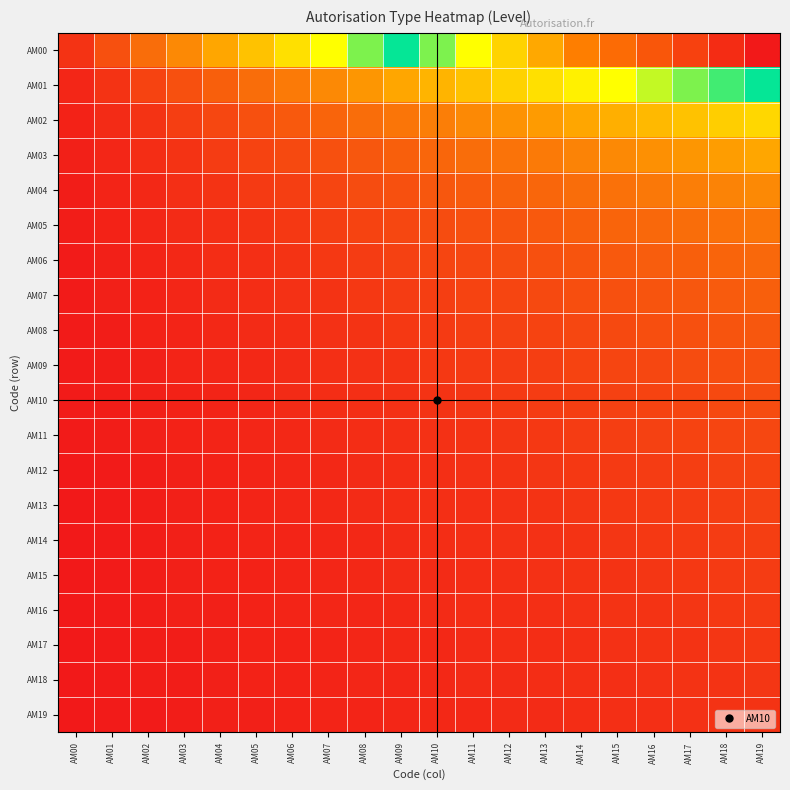

At how many categories does at least one series exceed 0?

20